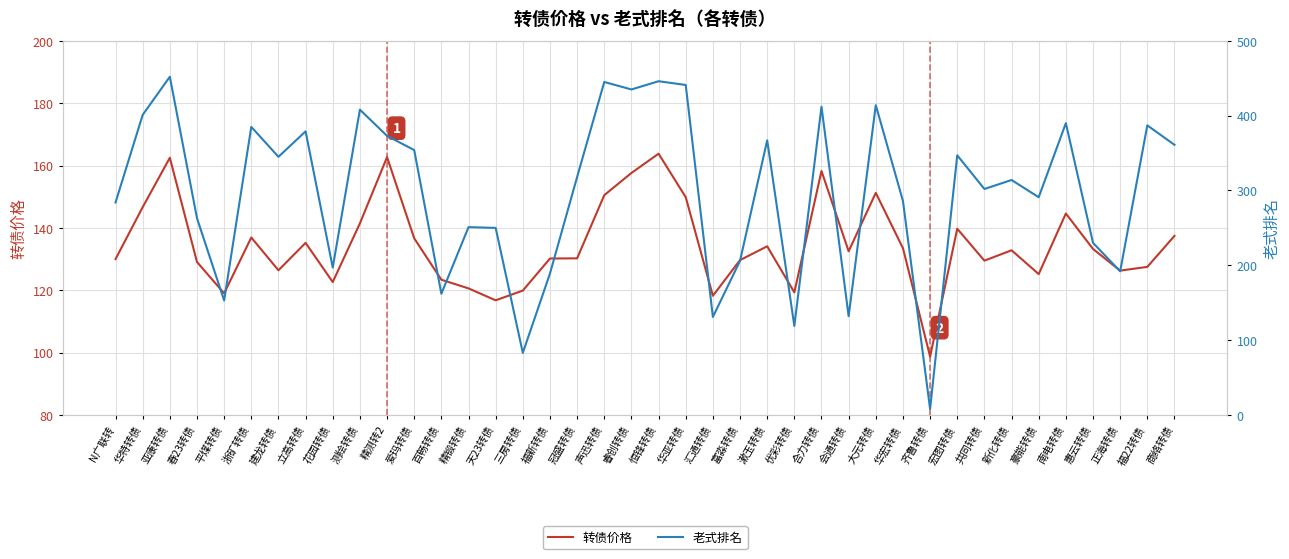

True or false: 老式排名 and 转债价格 intersect in this chart.

True